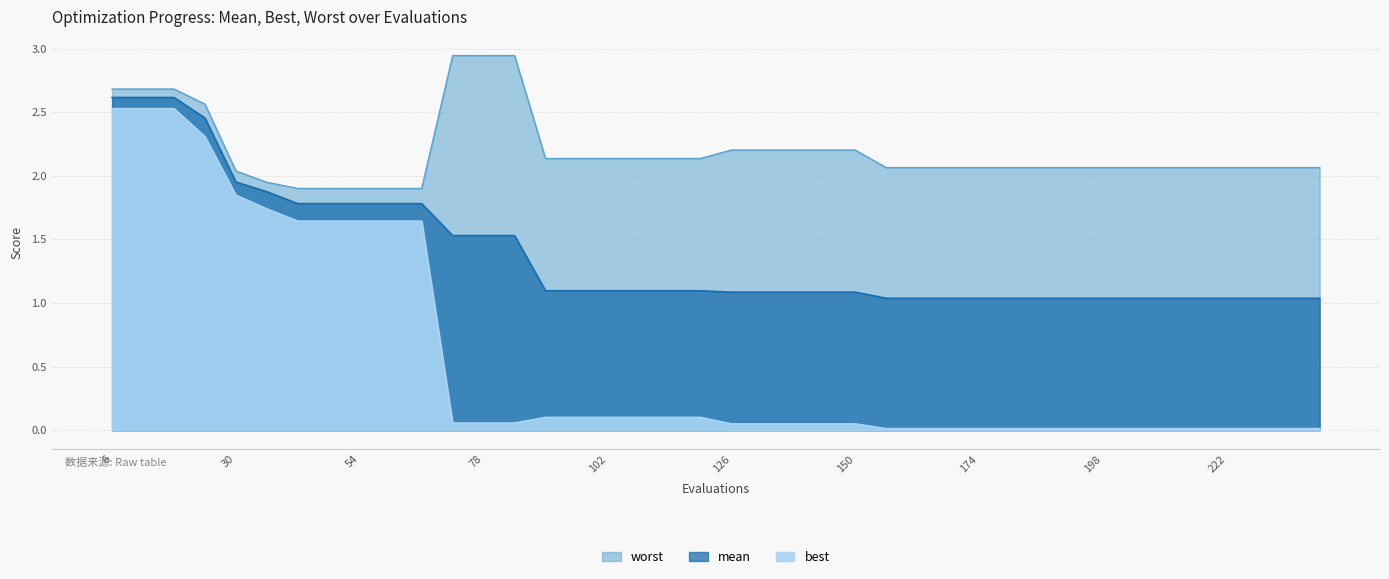

What is the difference between the maximum and minimum values in the mean series?

1.6